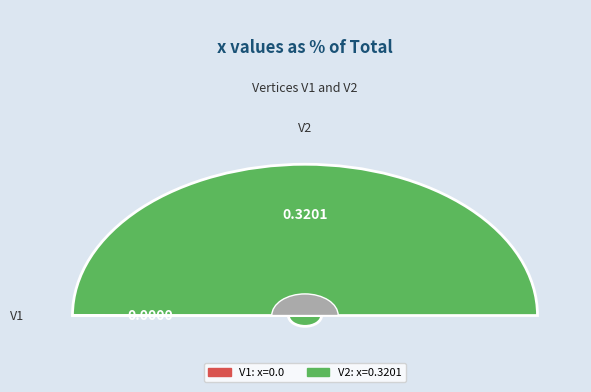

Which category accounts for the majority?

V2